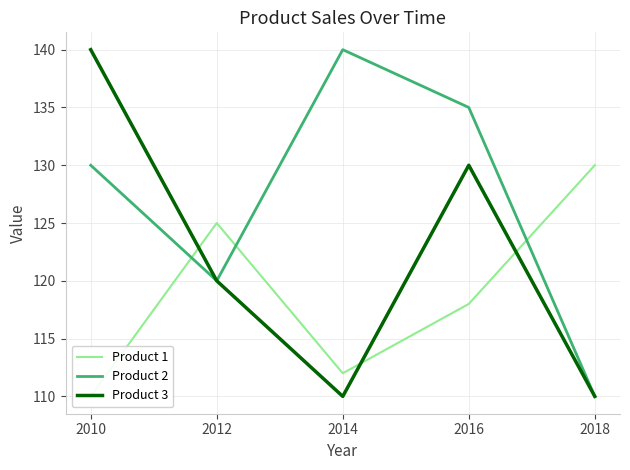

List the series in order of their peak value, highest first.

Product 2, Product 3, Product 1